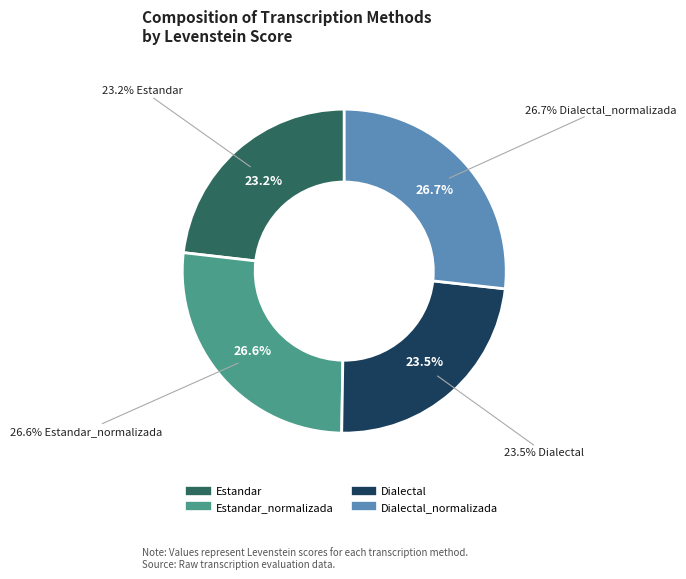

To the nearest percent, what is the combined percentage of Dialectal_normalizada and Dialectal?

50%